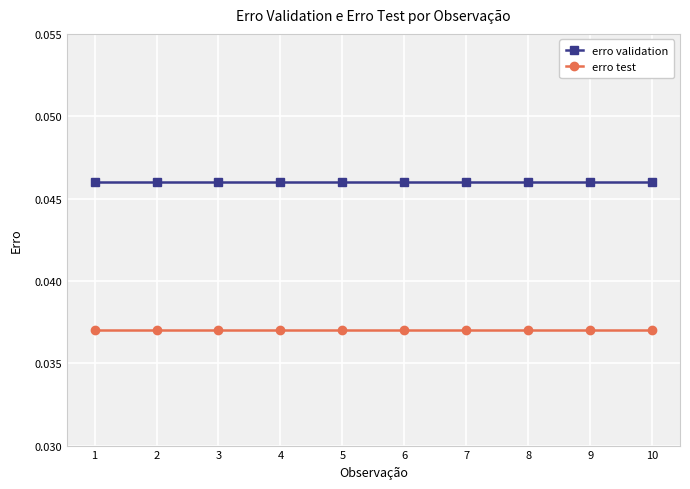

At how many categories does at least one series exceed 0?

10